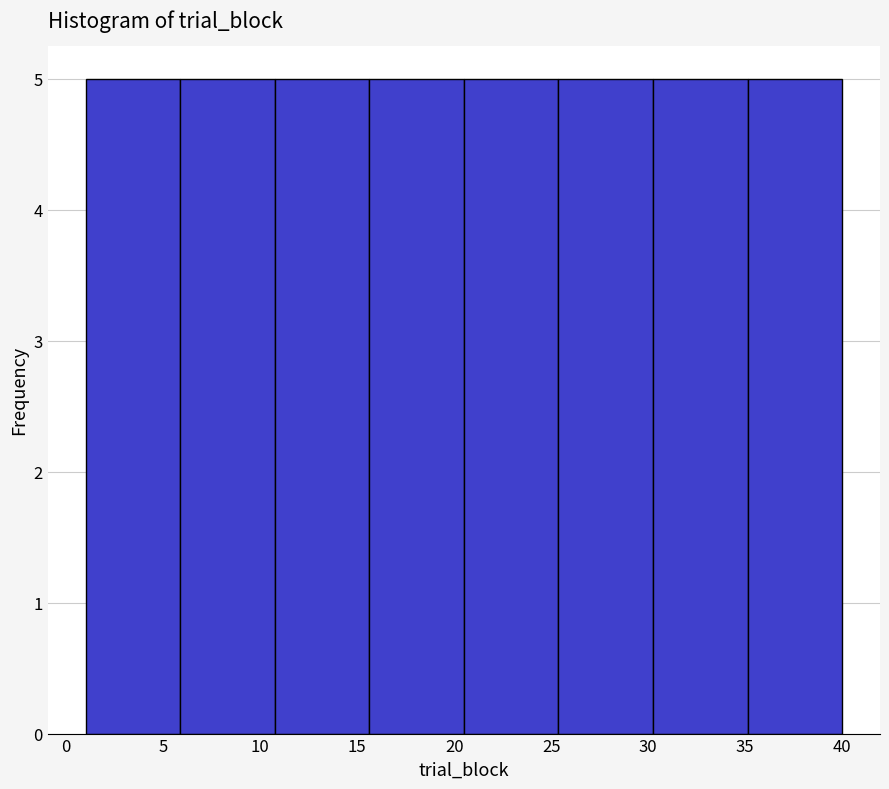

Reading left to right, transcribe this chart: for each bar, give the range it covers on the x-axis and its height. Neither the bar edges nor the heights are printed on the chart, so give them approximately, as read against the axes.

1.0 to 6.0: 5
6.0 to 11.0: 5
11.0 to 15.5: 5
15.5 to 20.5: 5
20.5 to 25.5: 5
25.5 to 30.5: 5
30.5 to 35.0: 5
35.0 to 40.0: 5